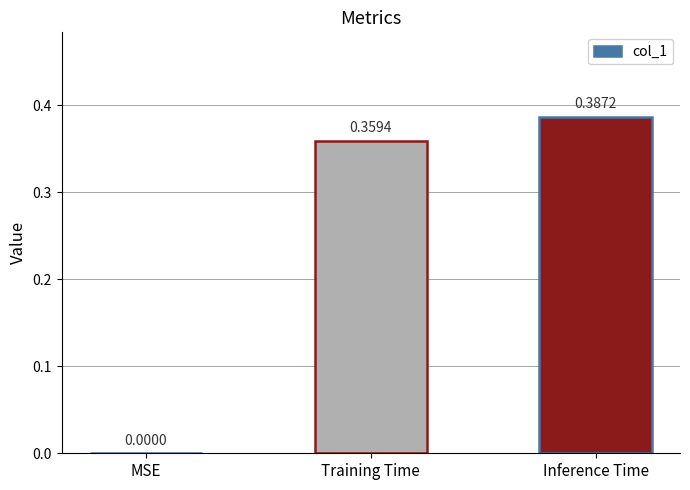

Which label corresponds to the largest value in the chart?

Inference Time